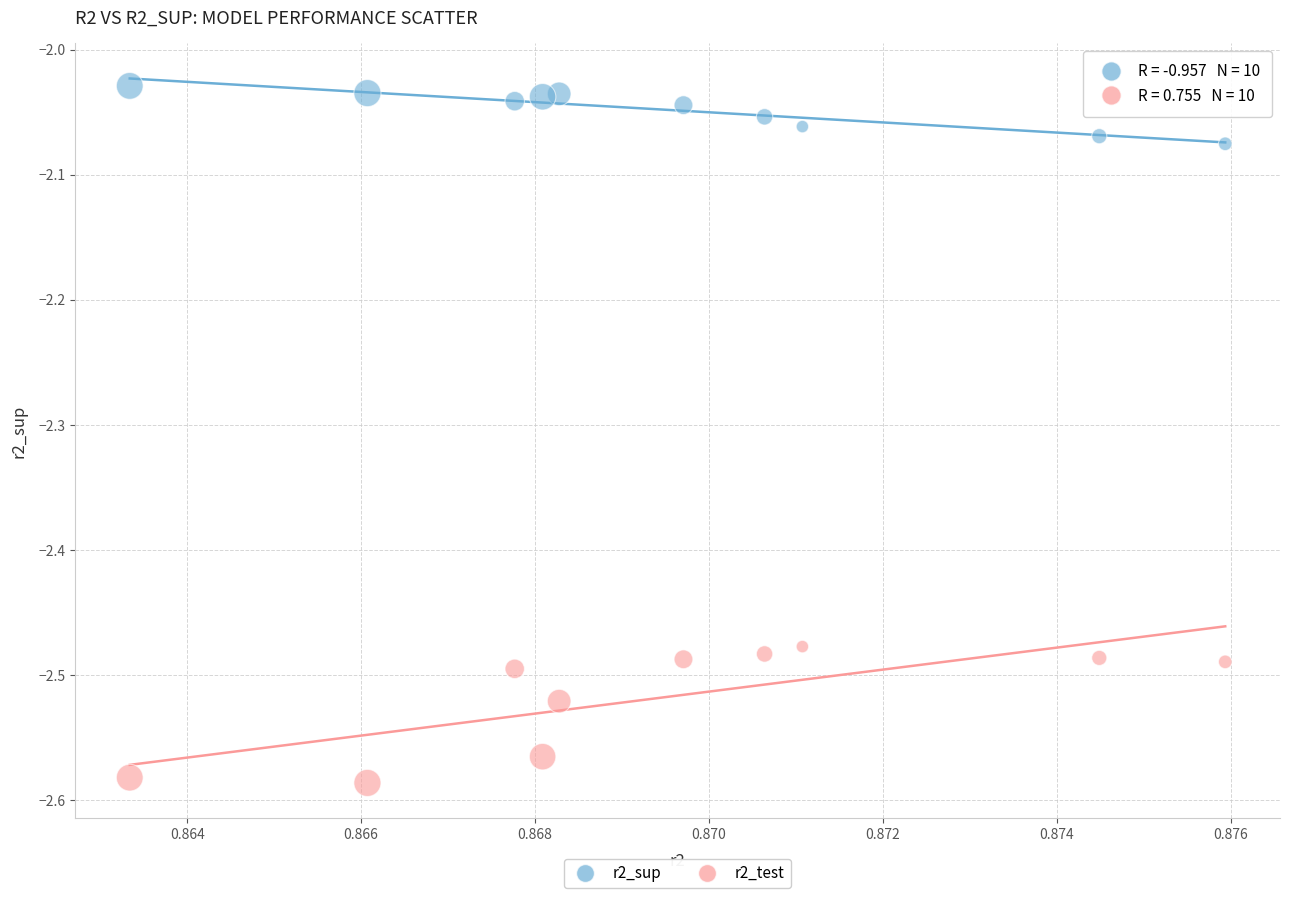

What are all the series names shown in the legend?

r2_sup, r2_test